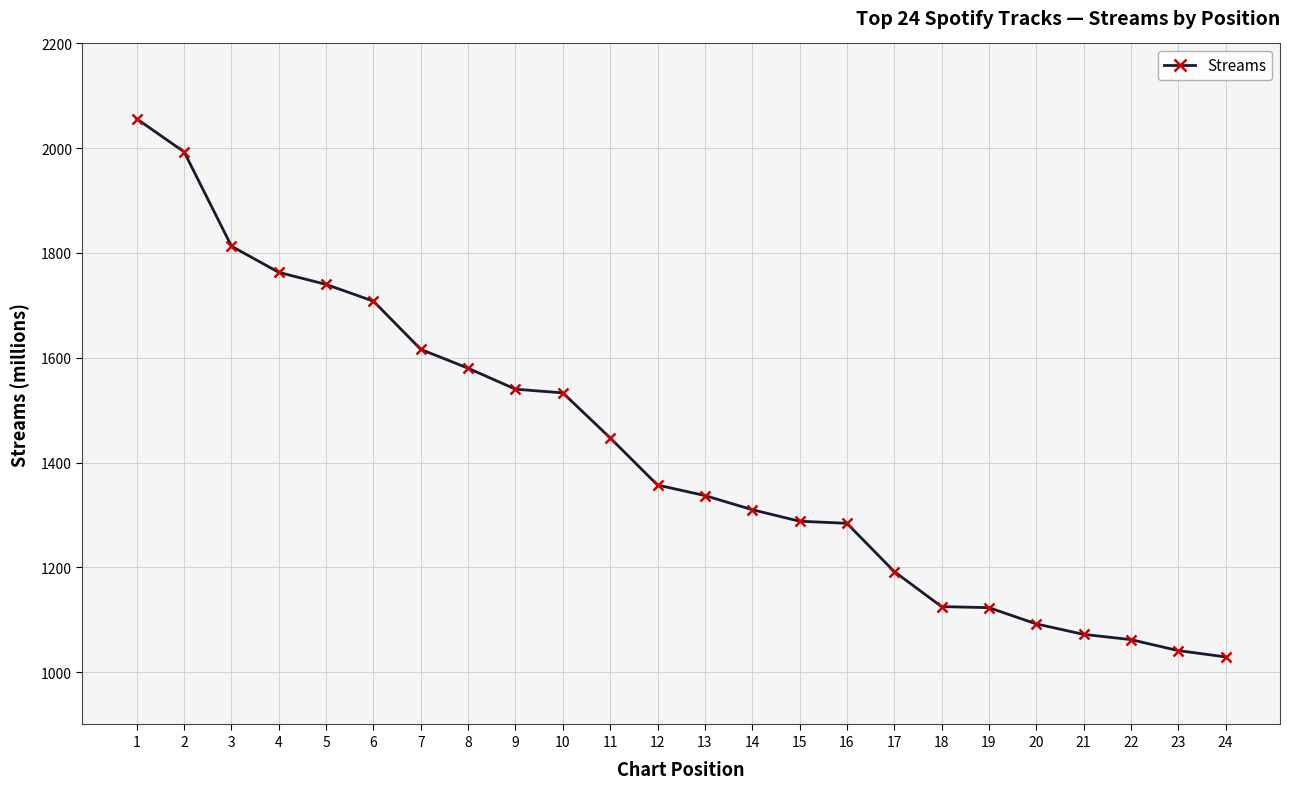

Does the chart have visible grid lines?

Yes